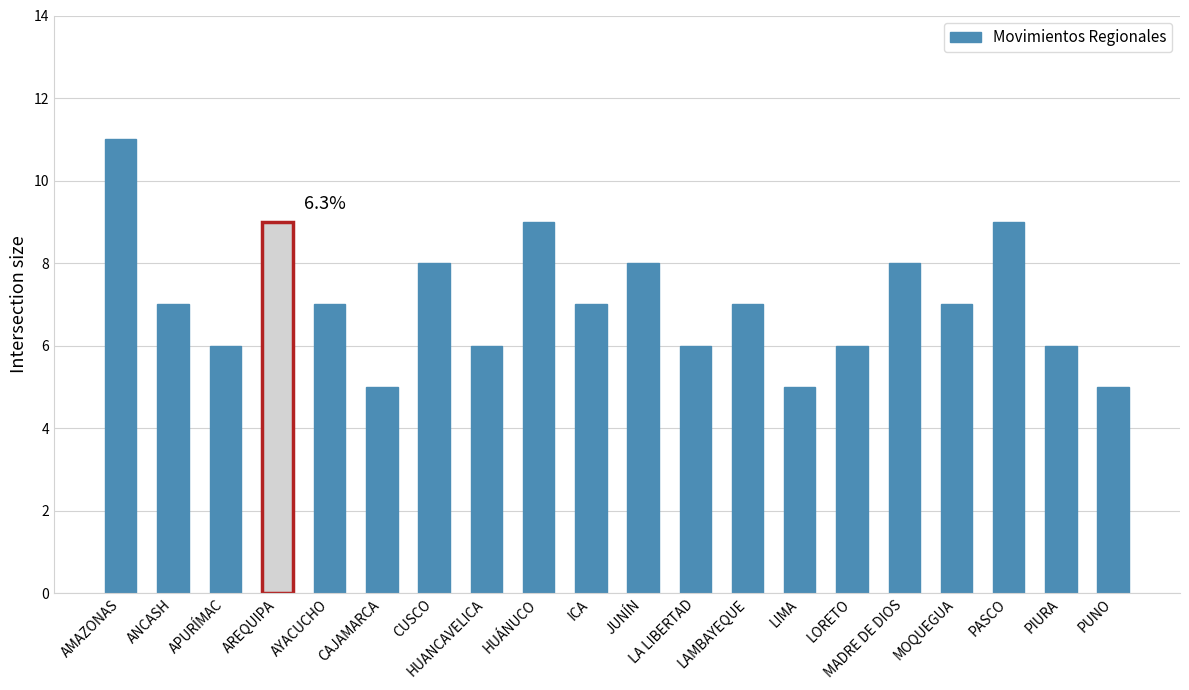

Between AREQUIPA and LORETO, which is larger?

AREQUIPA